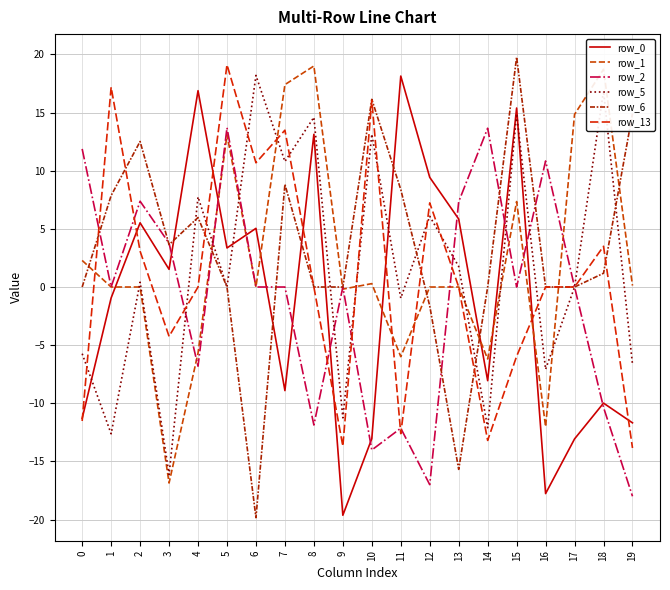

True or false: row_6 has a value of 8.8 at 7.

True